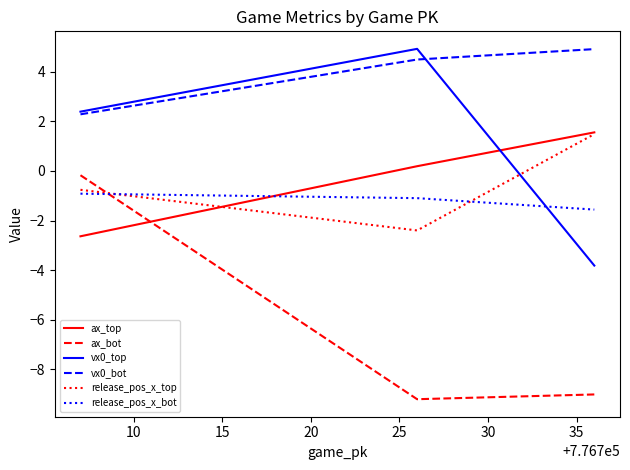

What is the highest value of the ax_top series?

1.6